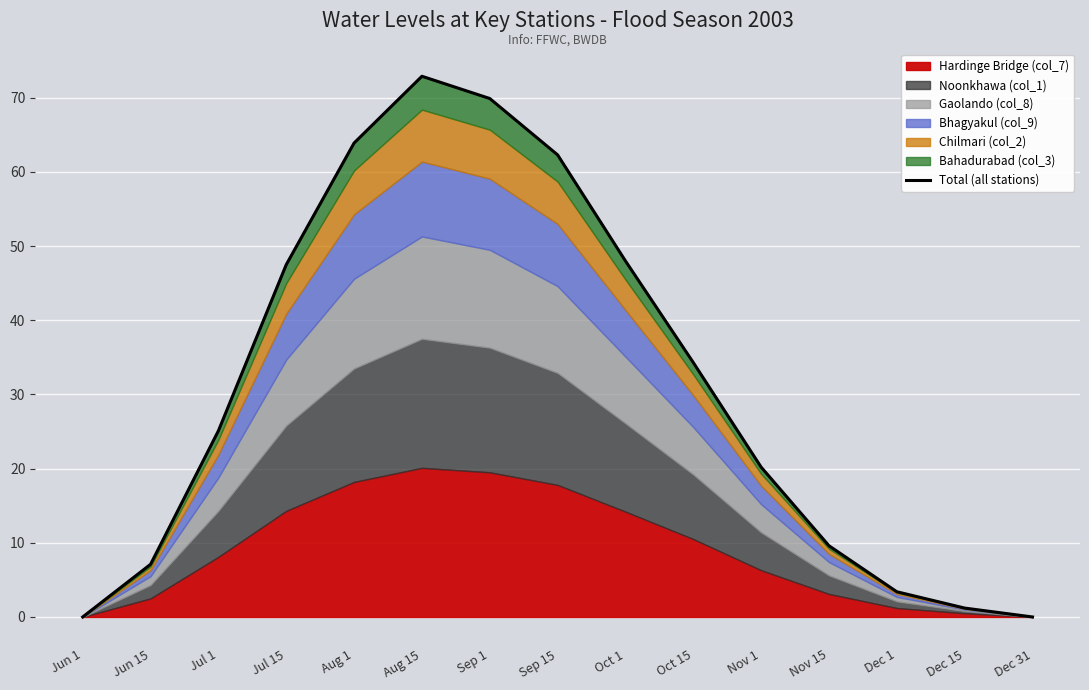

How many points are higher than both their immediate neighbors (excluding endpoints)?

1